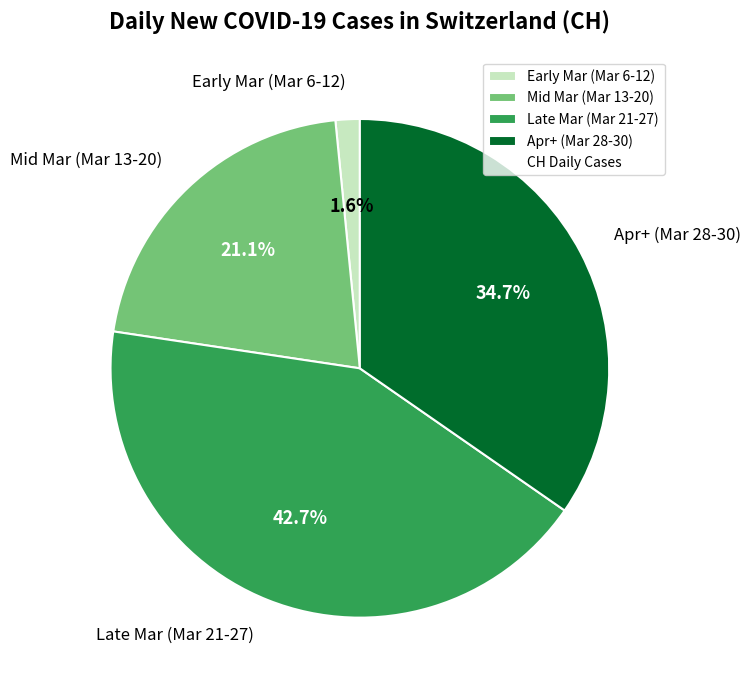

To the nearest percent, what is the difference between the largest and smallest slice percentages?

41%